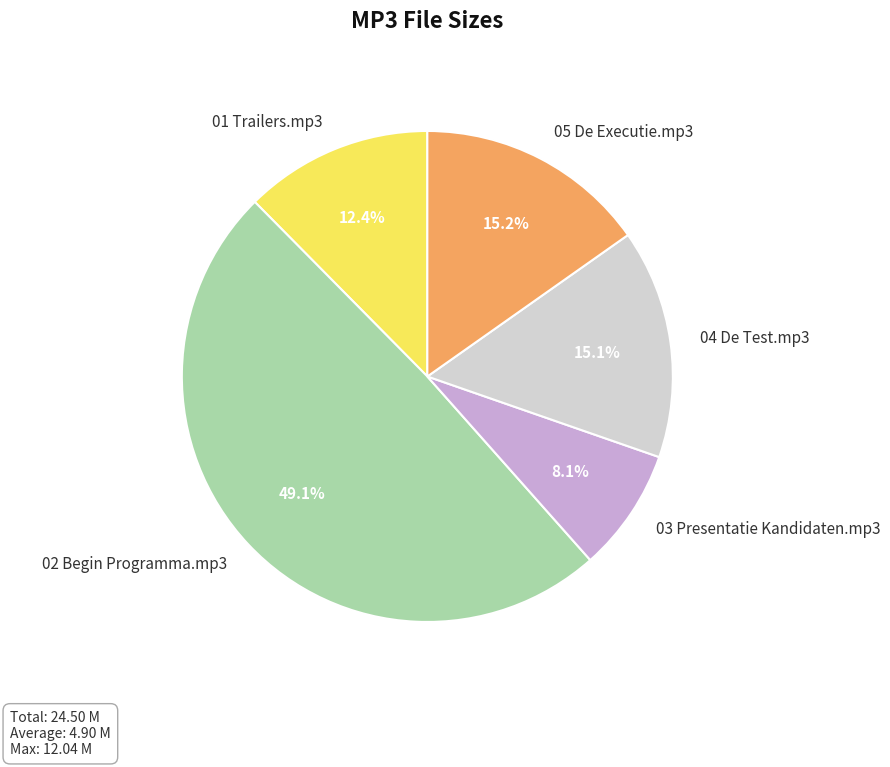

To the nearest percent, what is the combined percentage of 02 Begin Programma.mp3 and 03 Presentatie Kandidaten.mp3?

57%